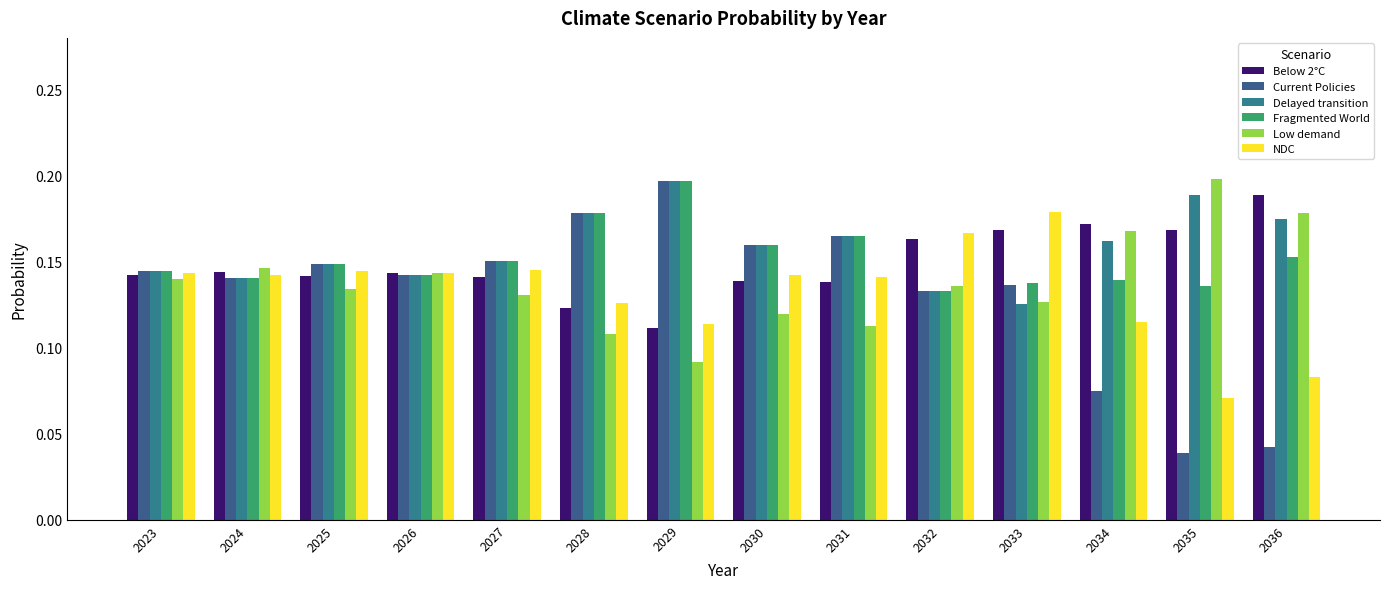

Reading left to right, list all the values displayed in this chart.

Below 2°C: 2023=0.1	2024=0.1	2025=0.1	2026=0.1	2027=0.1	2028=0.1	2029=0.1	2030=0.1	2031=0.1	2032=0.2	2033=0.2	2034=0.2	2035=0.2	2036=0.2
Current Policies: 2023=0.1	2024=0.1	2025=0.1	2026=0.1	2027=0.2	2028=0.2	2029=0.2	2030=0.2	2031=0.2	2032=0.1	2033=0.1	2034=0.1	2035=0.0	2036=0.0
Delayed transition: 2023=0.1	2024=0.1	2025=0.1	2026=0.1	2027=0.2	2028=0.2	2029=0.2	2030=0.2	2031=0.2	2032=0.1	2033=0.1	2034=0.2	2035=0.2	2036=0.2
Fragmented World: 2023=0.1	2024=0.1	2025=0.1	2026=0.1	2027=0.2	2028=0.2	2029=0.2	2030=0.2	2031=0.2	2032=0.1	2033=0.1	2034=0.1	2035=0.1	2036=0.2
Low demand: 2023=0.1	2024=0.1	2025=0.1	2026=0.1	2027=0.1	2028=0.1	2029=0.1	2030=0.1	2031=0.1	2032=0.1	2033=0.1	2034=0.2	2035=0.2	2036=0.2
NDC: 2023=0.1	2024=0.1	2025=0.1	2026=0.1	2027=0.1	2028=0.1	2029=0.1	2030=0.1	2031=0.1	2032=0.2	2033=0.2	2034=0.1	2035=0.1	2036=0.1